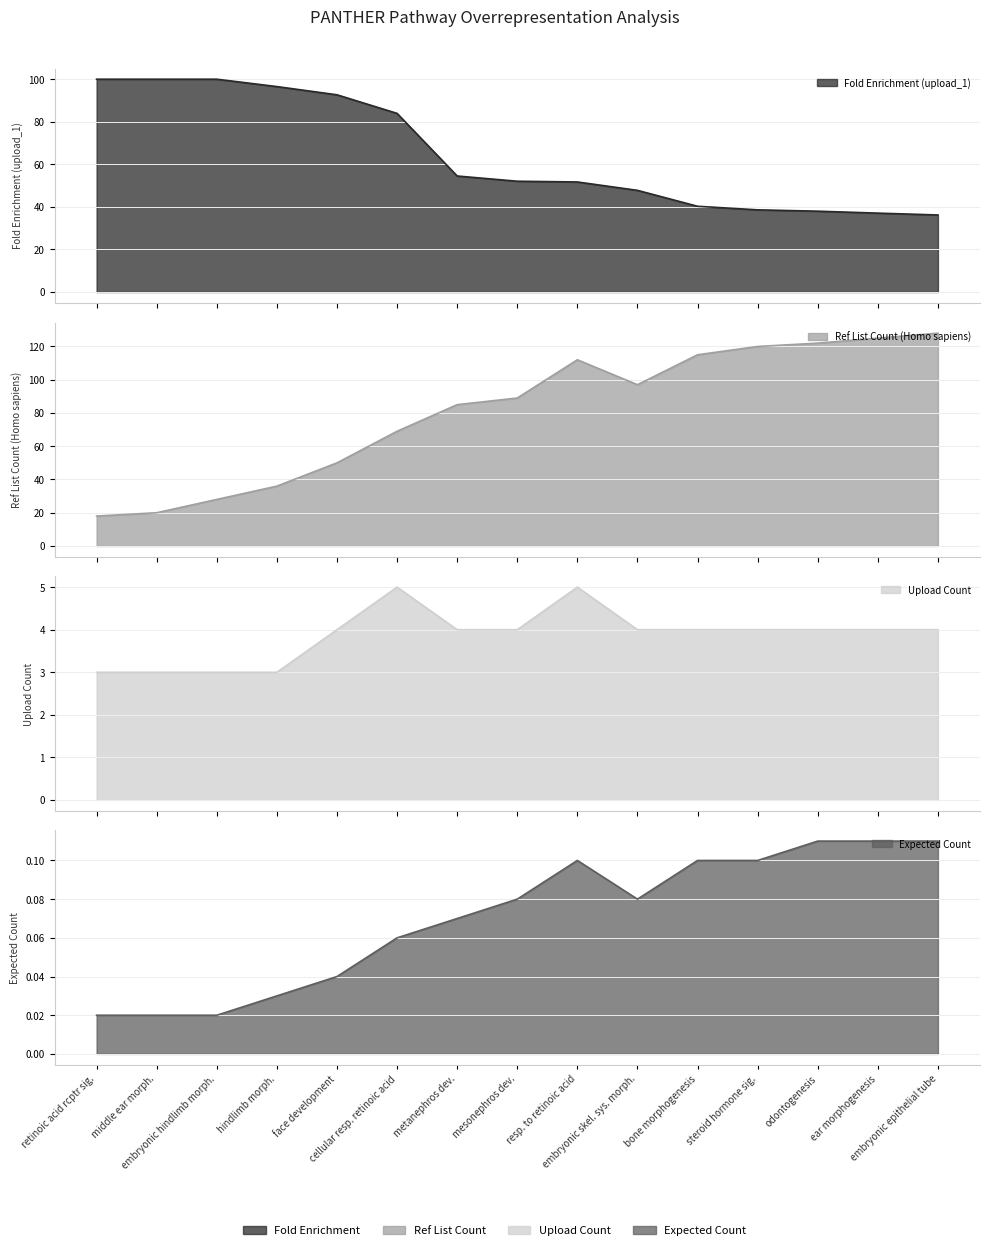

How many lines are shown in the chart?

4